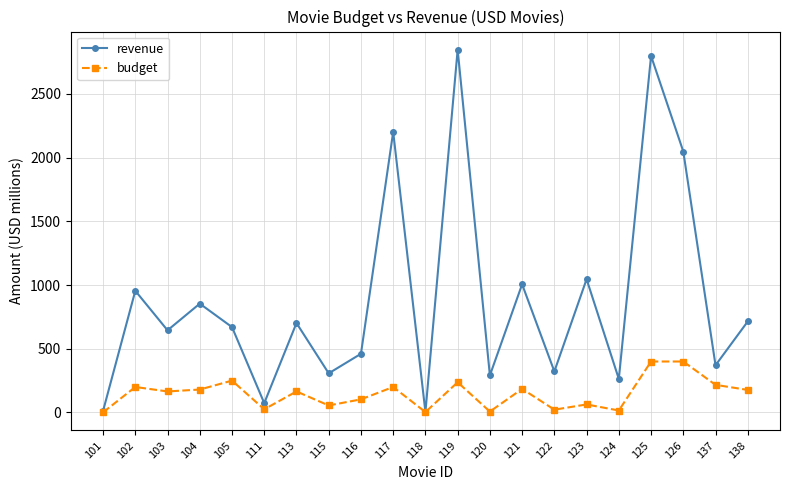

In revenue, how many points are lower than both neighbors (excluding endpoints)?

8